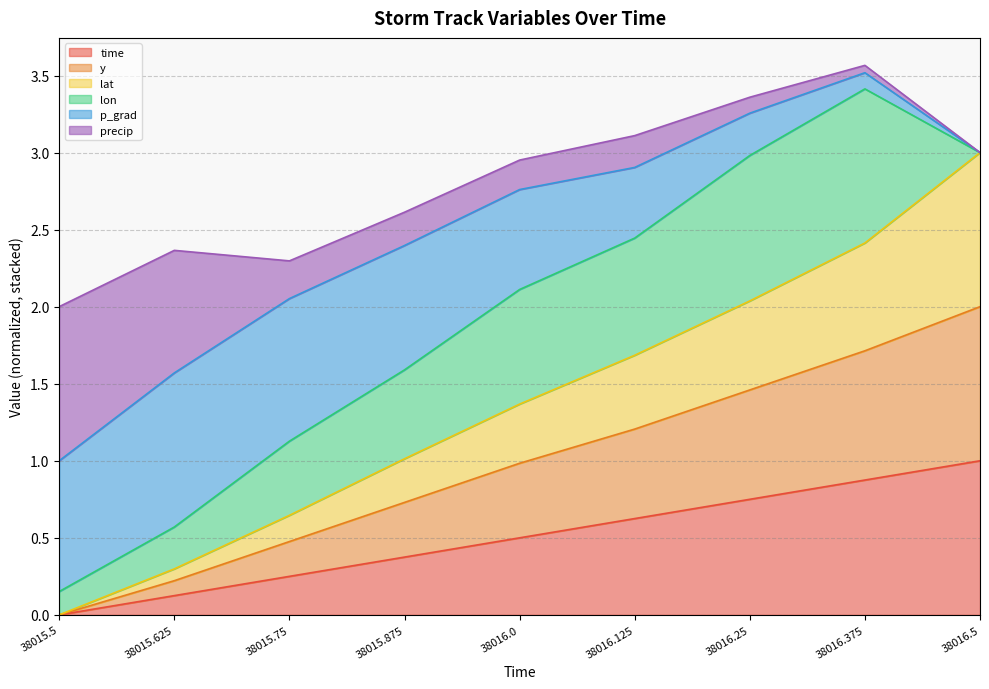

Does the chart have visible grid lines?

Yes